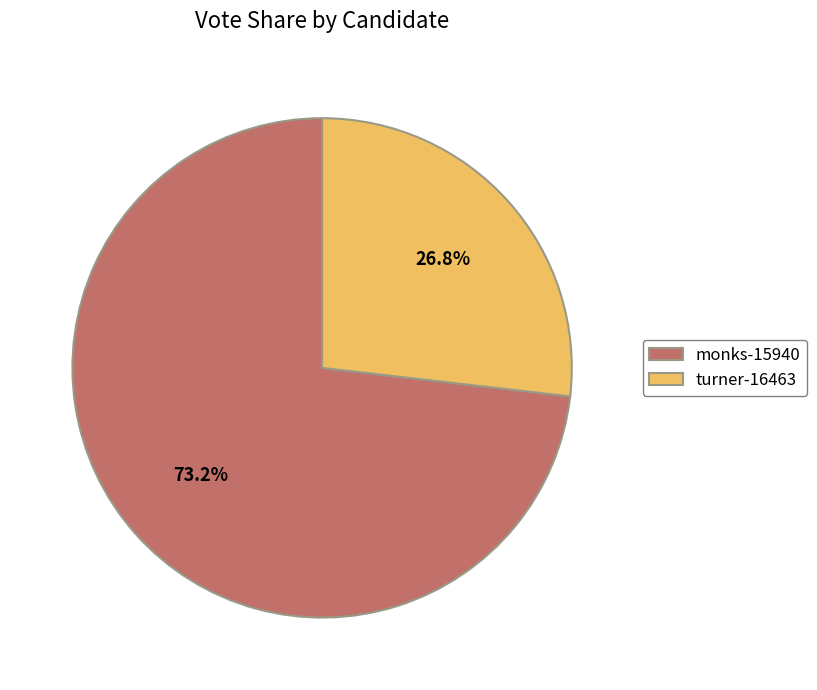

What is the majority slice?

monks-15940